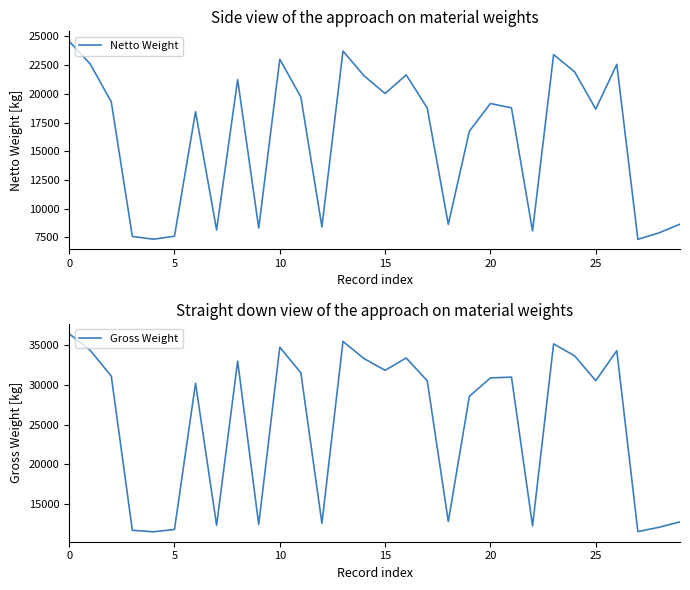

True or false: Netto Weight has a value of 11185 at 10.

False